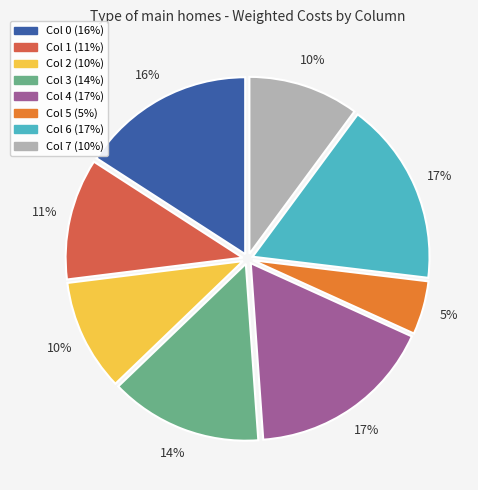

True or false: Col 6 accounts for 28% of the total.

False